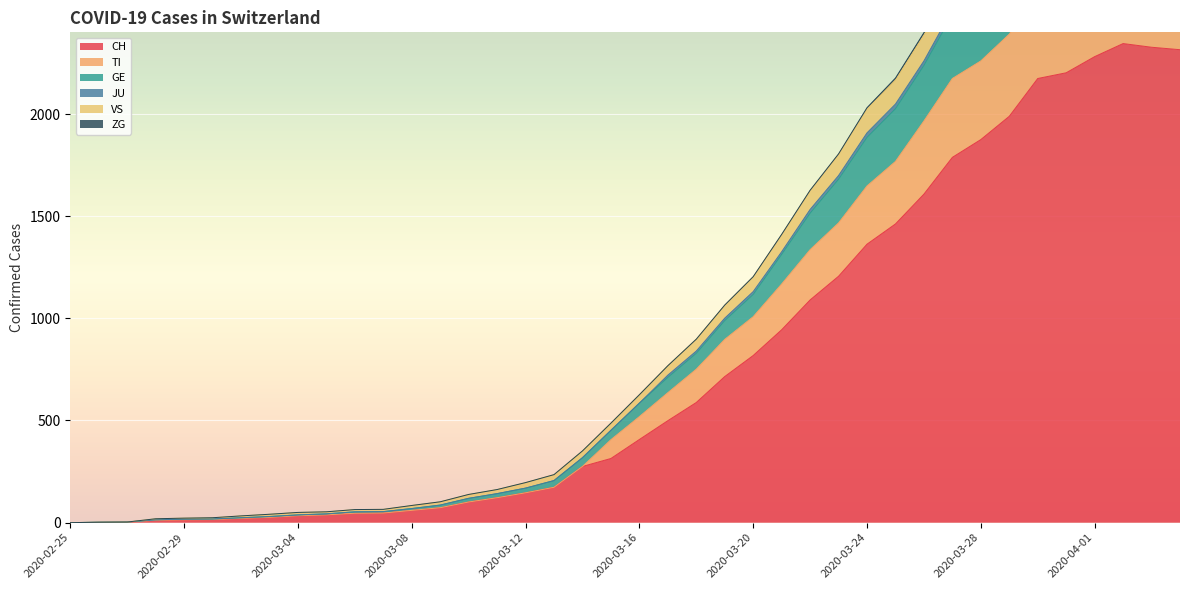

True or false: TI and JU cross at least once.

False